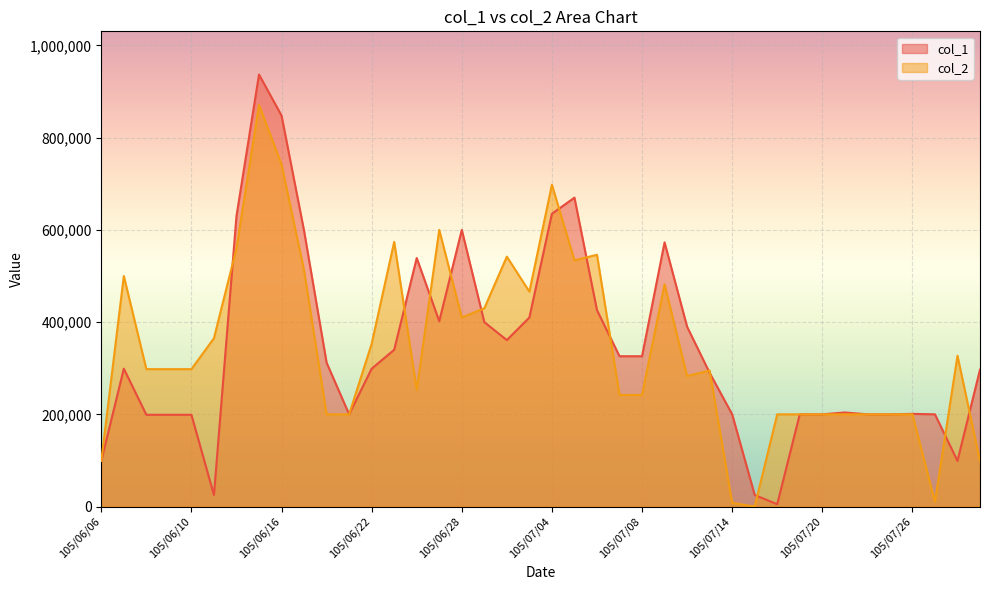

Which series has the largest range (max minus min)?

col_1